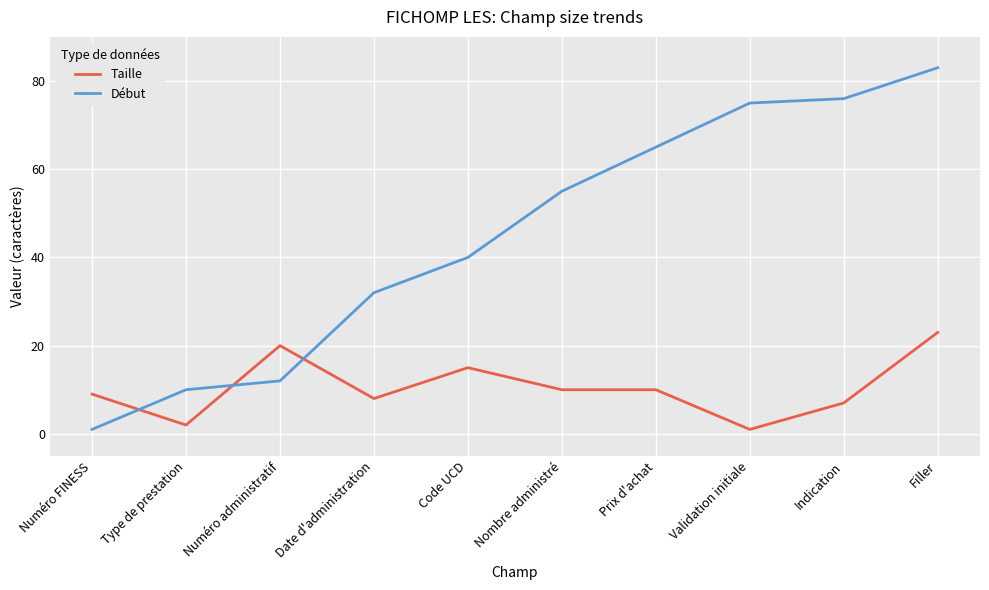

Rank the series by their average value, from highest to lowest.

Début, Taille